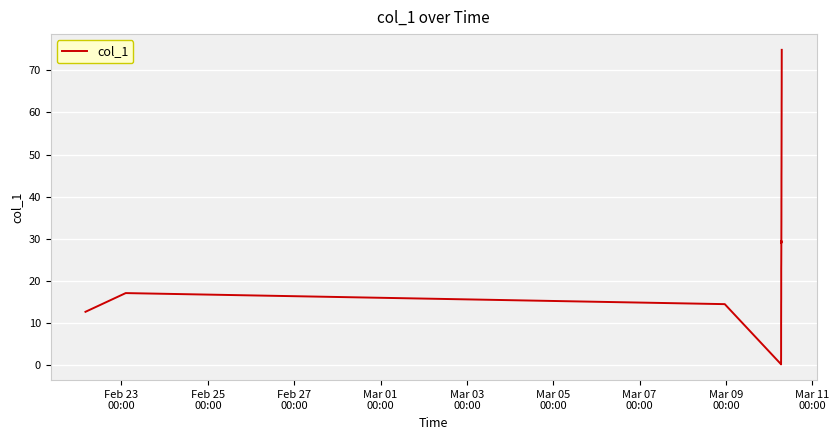

What is the greatest value displayed?

74.8